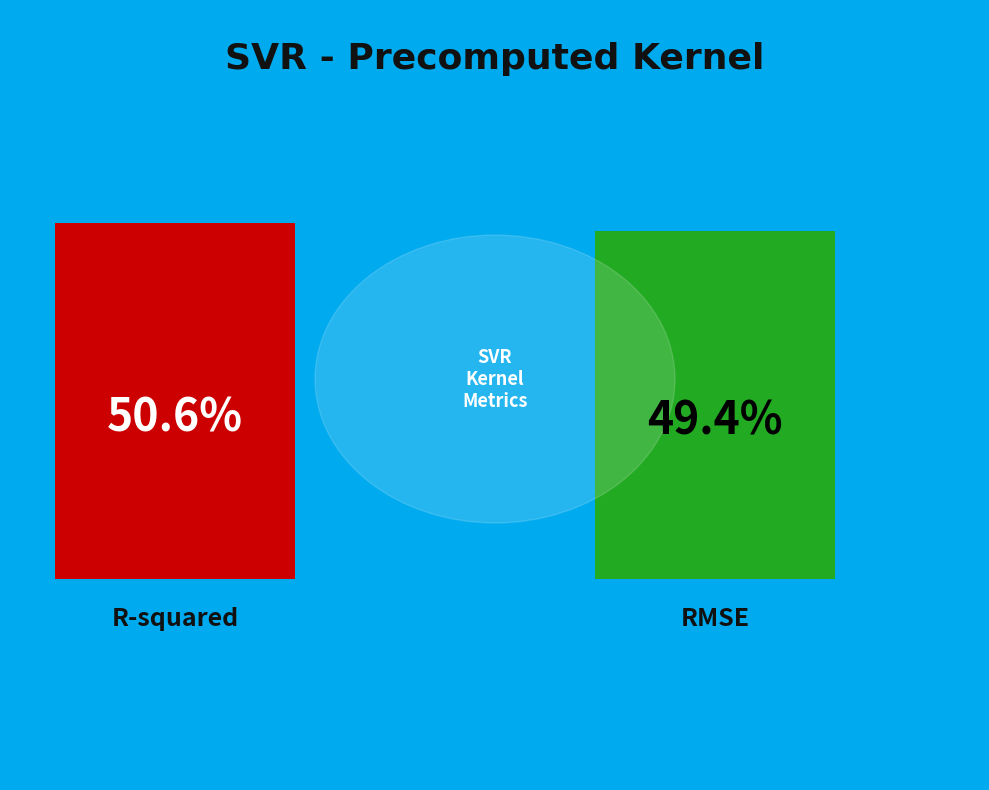

To the nearest percent, what is the combined percentage of R-squared and RMSE?

100%